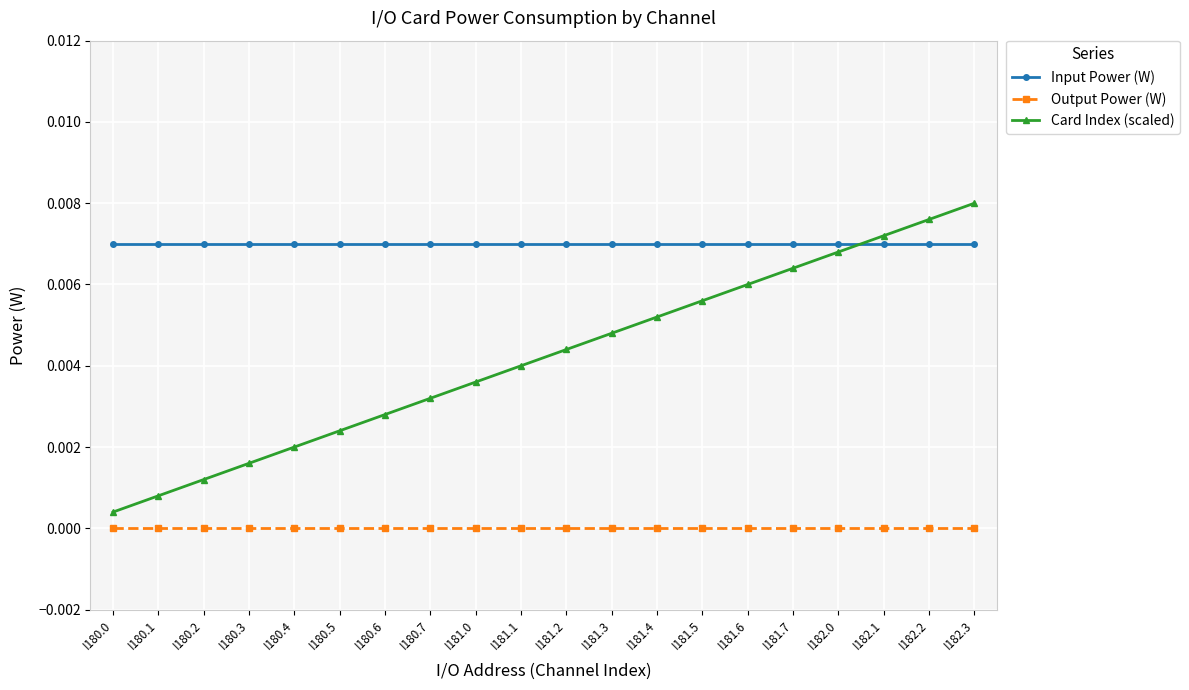

True or false: Card Index (scaled) has more than 0 points higher than both neighbors.

False